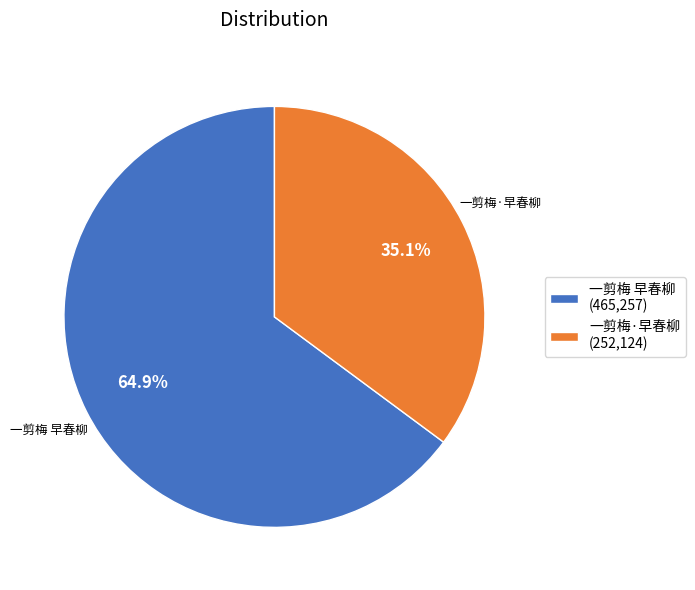

To the nearest percent, what portion does 一剪梅·早春柳 represent?

35%